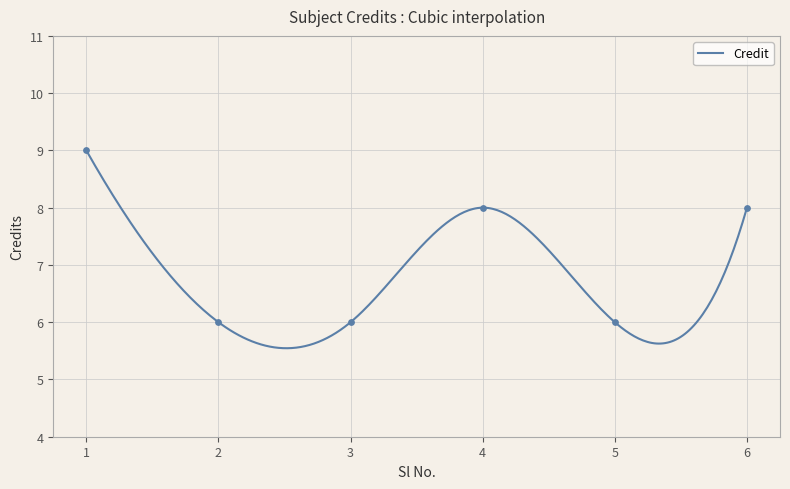

What is the ratio of the value at 5 to the value at 2?

1.0